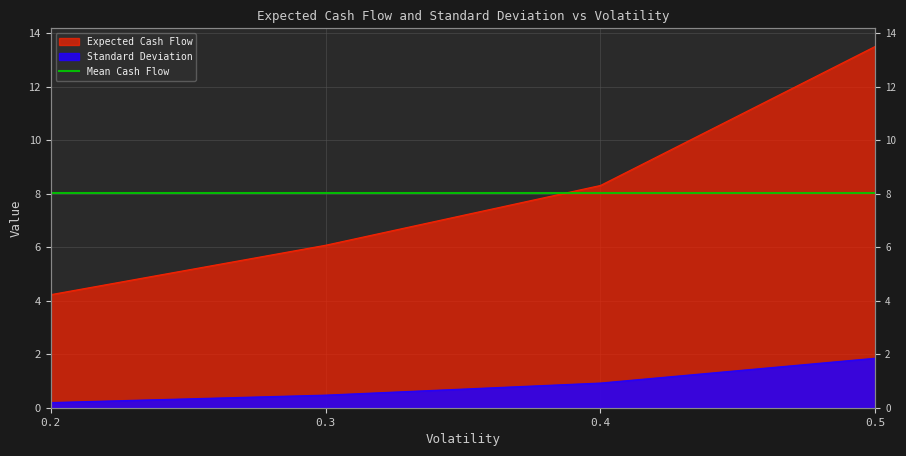

What is the sum of all Expected Cash Flow values?

32.1